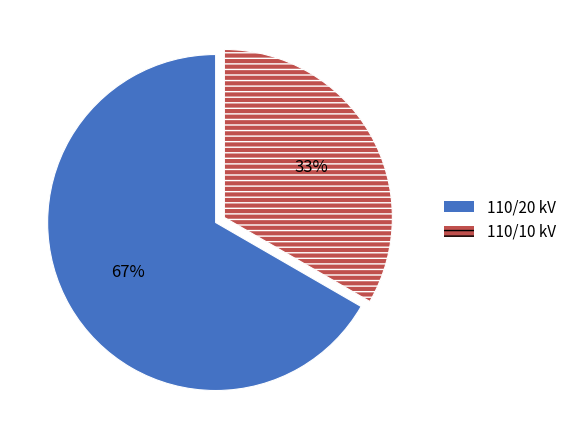

Is there any slice that represents more than half of the pie?

Yes